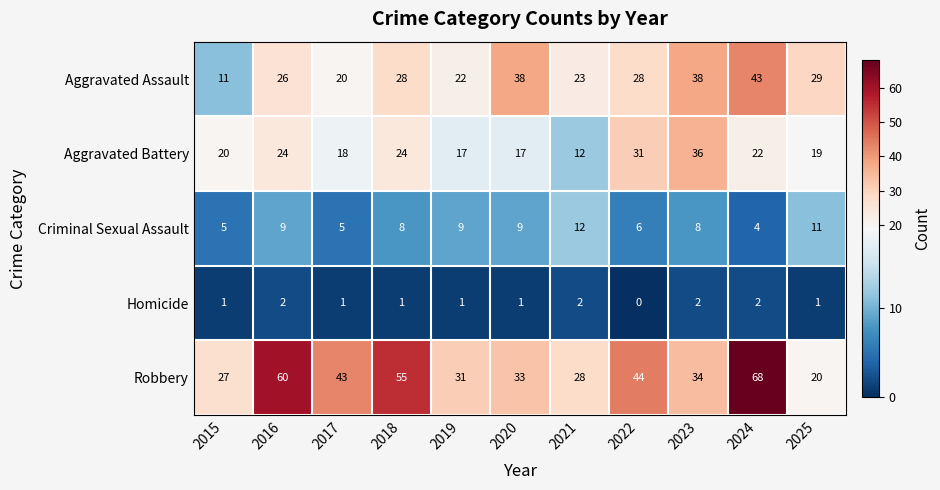

What is the total value across all series at 2025?

80